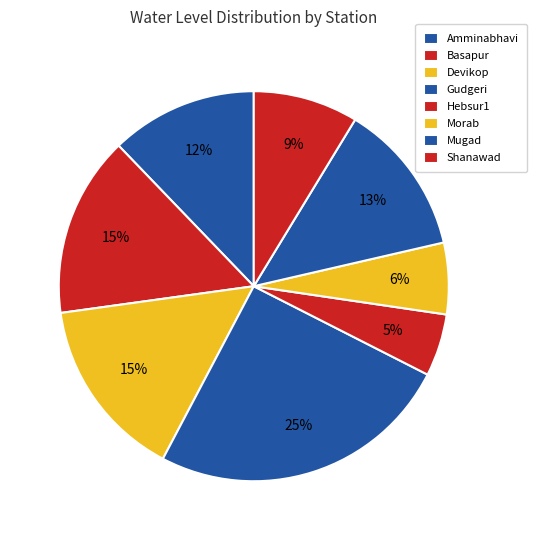

Does any single category account for the majority?

No